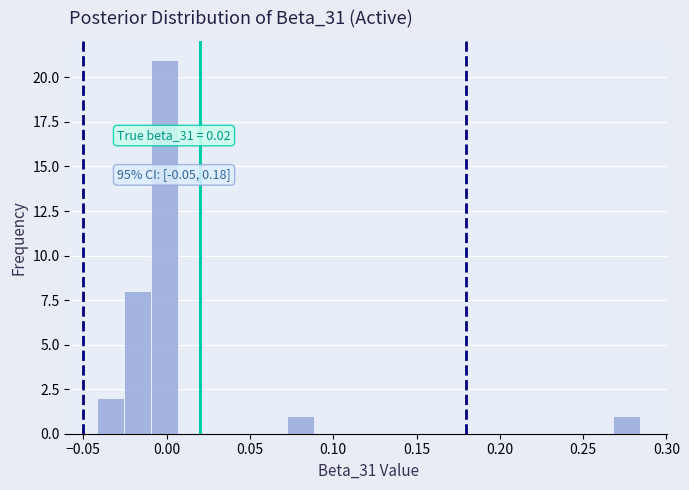

Read against the x-axis, roughly where is the centre of the tallest bar?

0.000